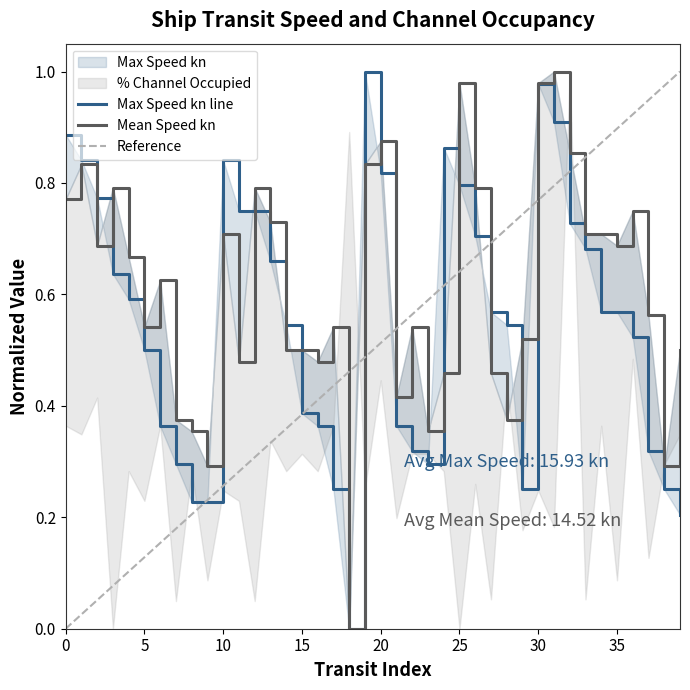

Count the number of categories in the chart.

40